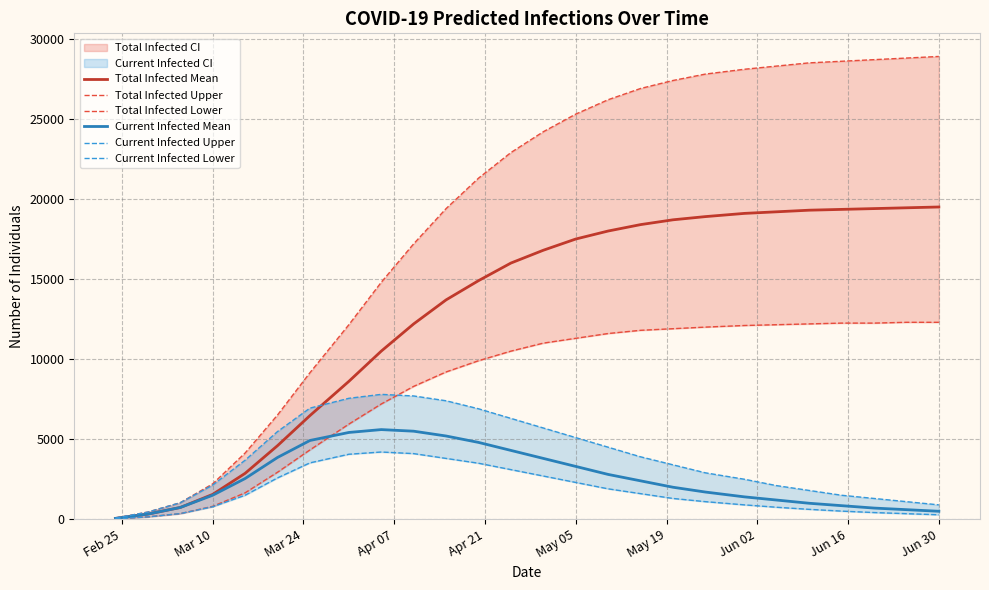

True or false: predicted_current_infected_mean has a value of 2773 at 17.

False